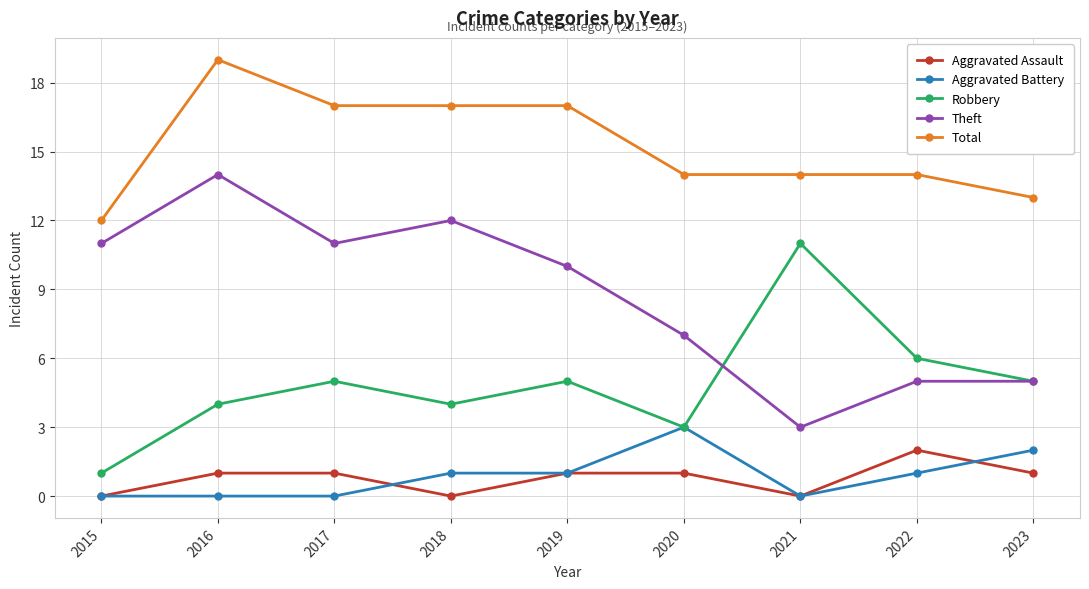

How many data points does each series have?

9